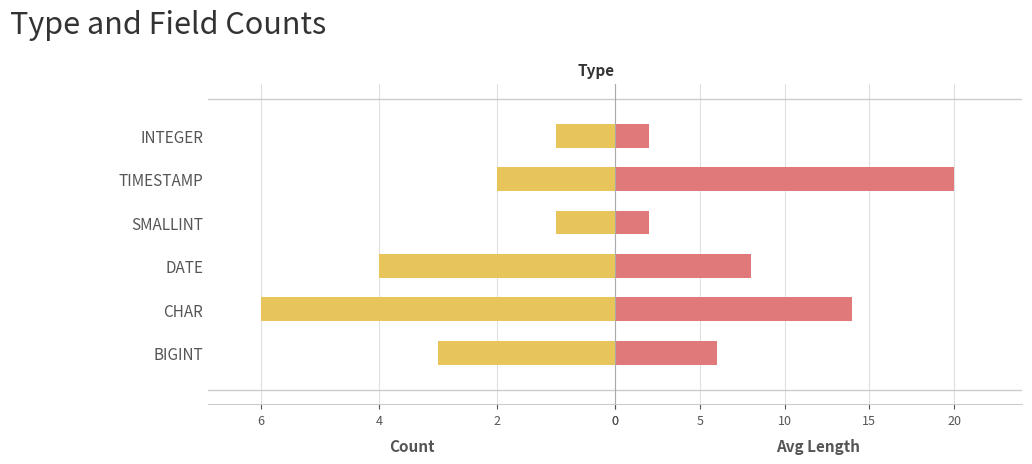

What position from the right is BIGINT?

6